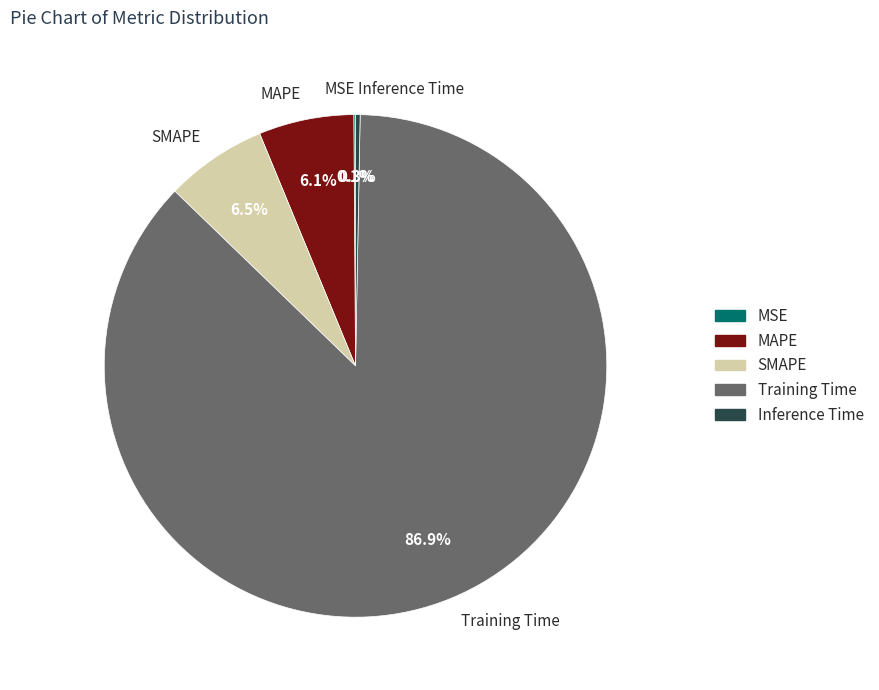

Which category has the biggest portion of the pie?

Training Time